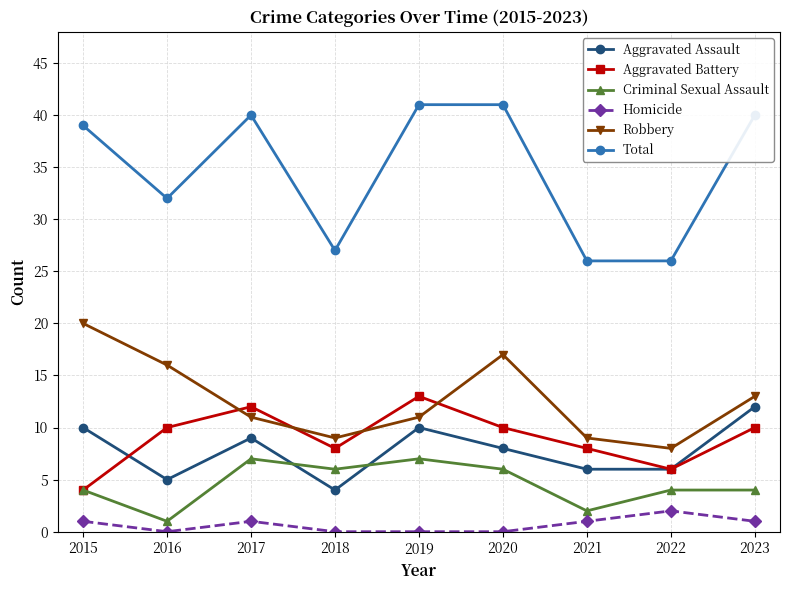

How many data points does each series have?

9